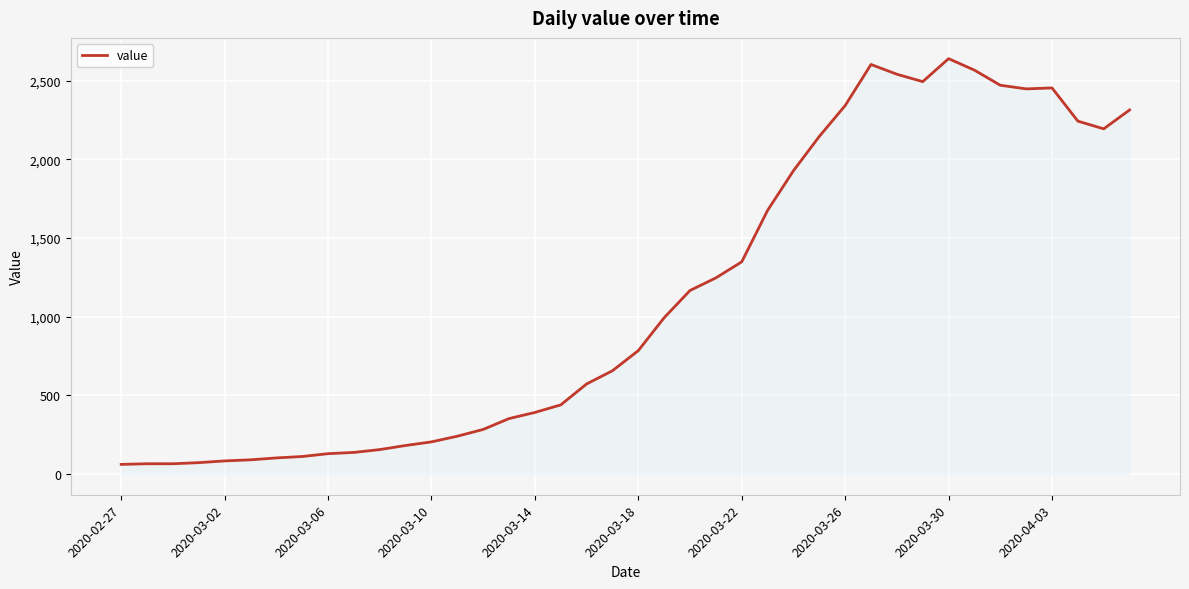

What is the minimum value shown in the chart?

61